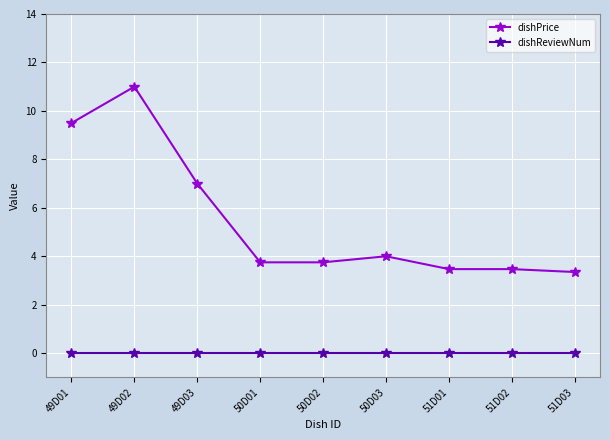

What is the spread (max minus min) of values at 49D02?

11.0